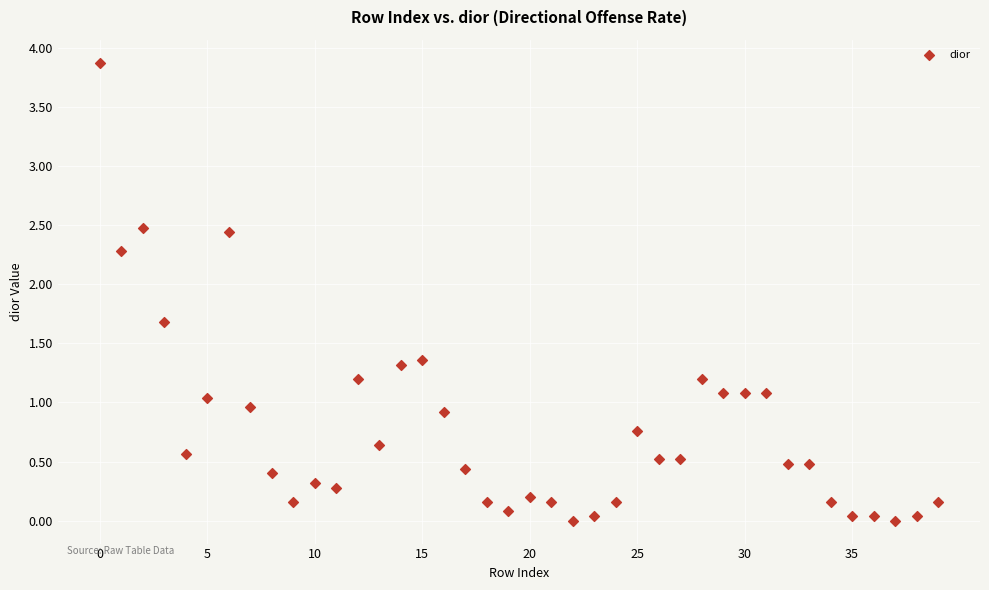

What is the range of Y values (max minus min)?

3.9